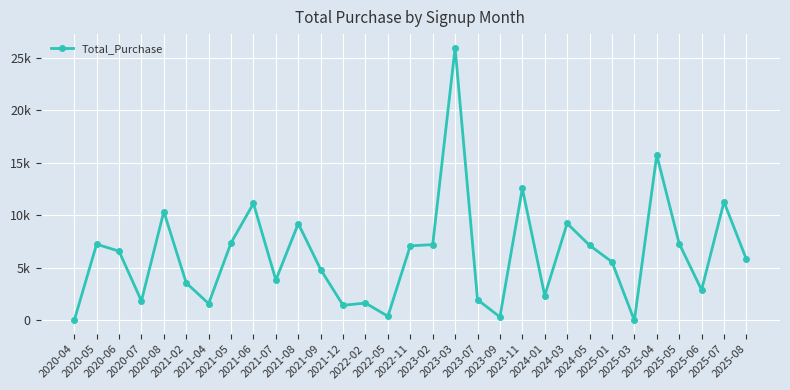

What is the change in value from 2021-08 to 2022-05?

-8823.5